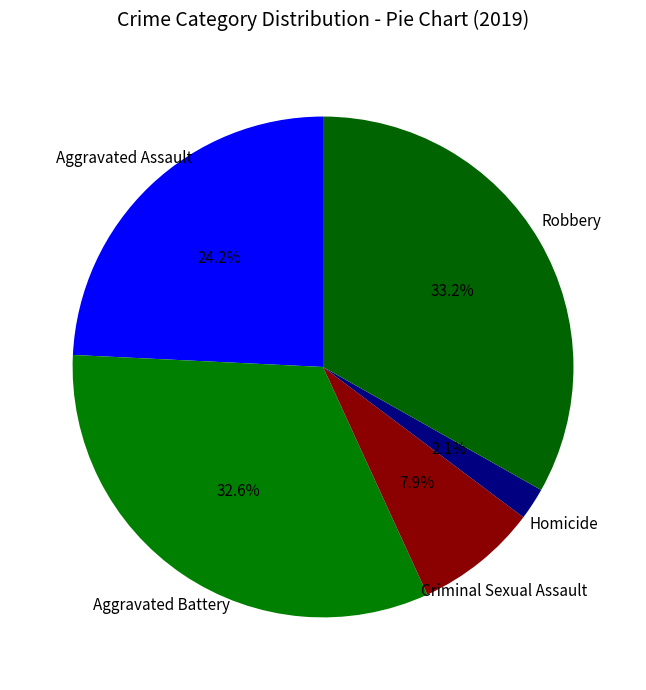

To the nearest percent, what is the combined percentage of Aggravated Battery and Homicide?

35%